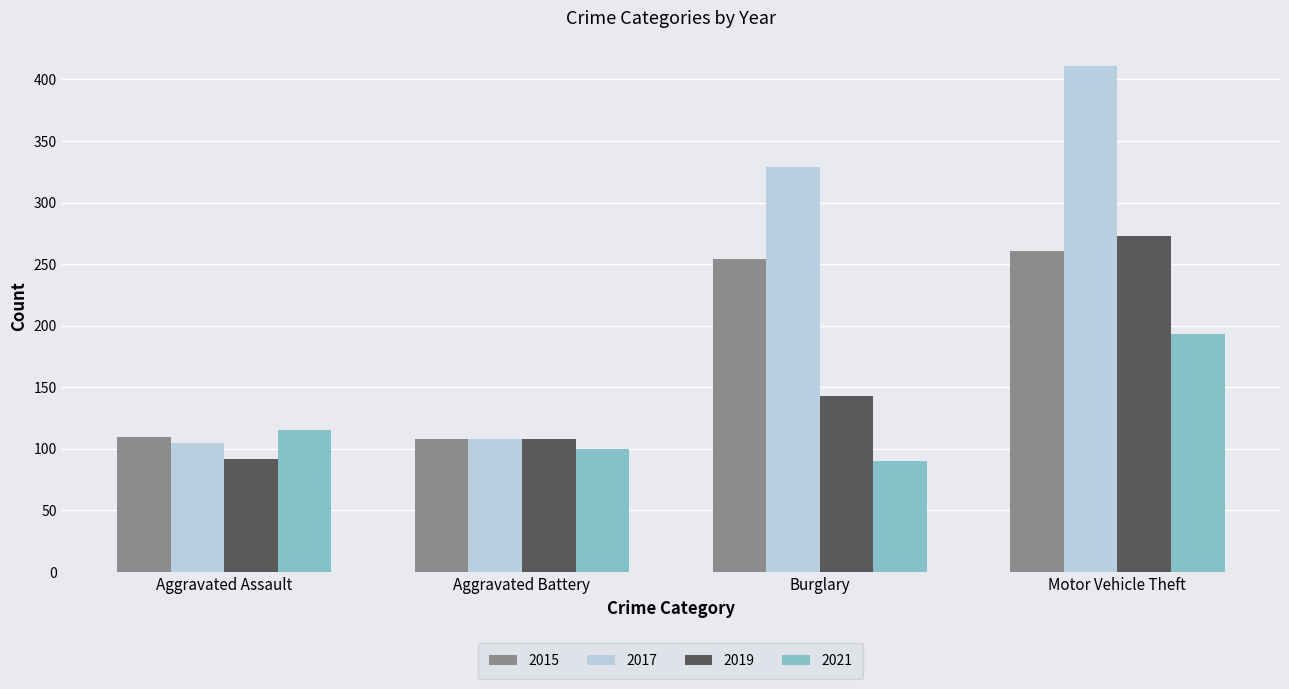

What is the total value across all series at Aggravated Assault?

422